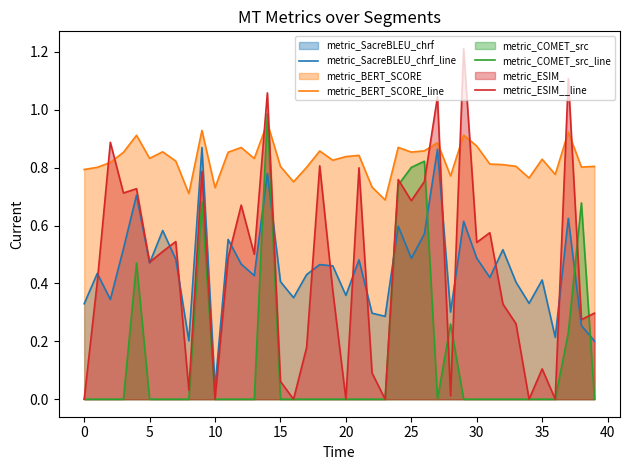

Is it true that metric_BERT_SCORE_line equals 1.3 at 20?

False